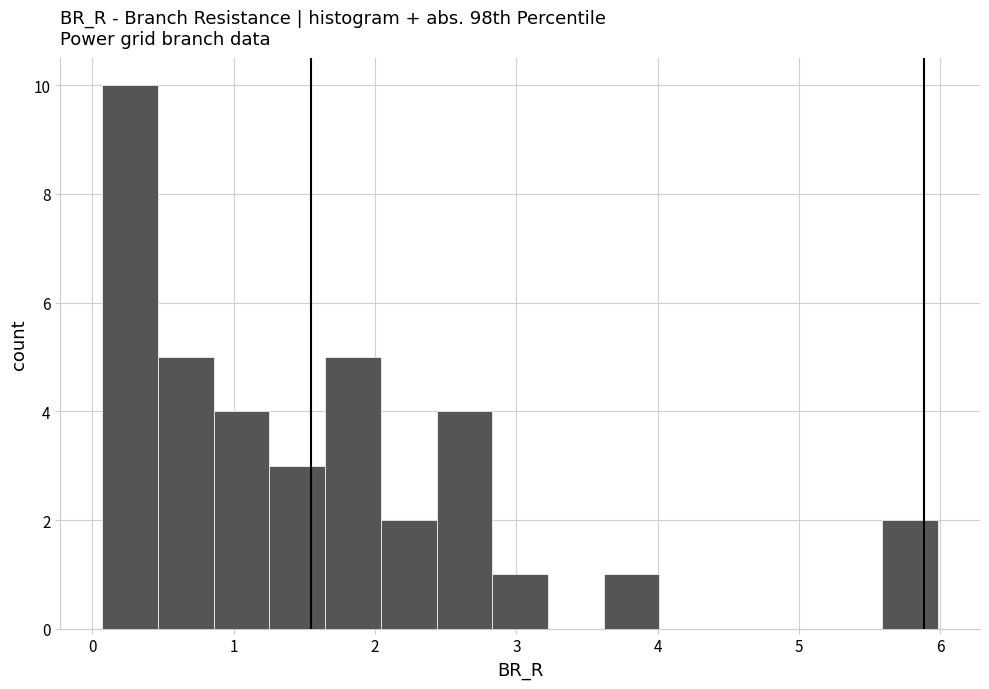

Around what value on the x-axis is the tallest bar? Give the approximate position of its centre, as read against the axis.

0.3